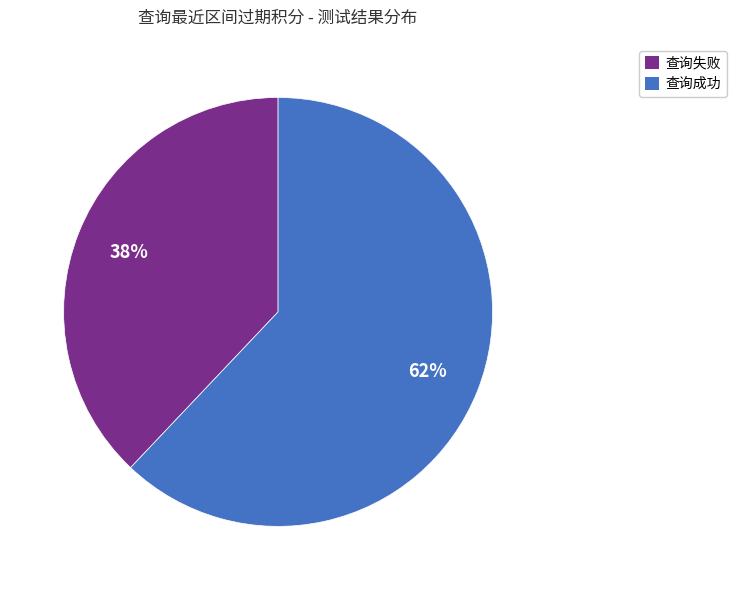

Which slice is the largest?

查询成功